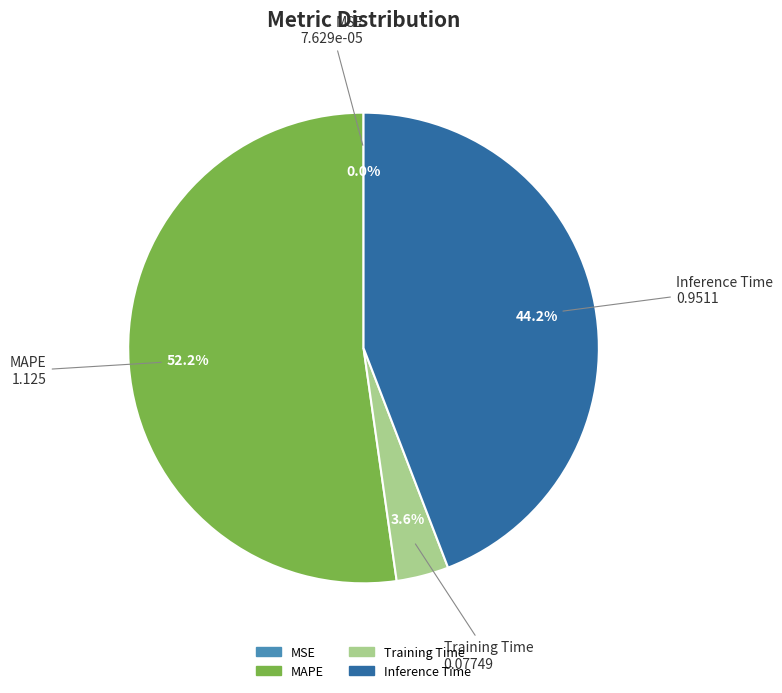

What is the majority slice?

MAPE